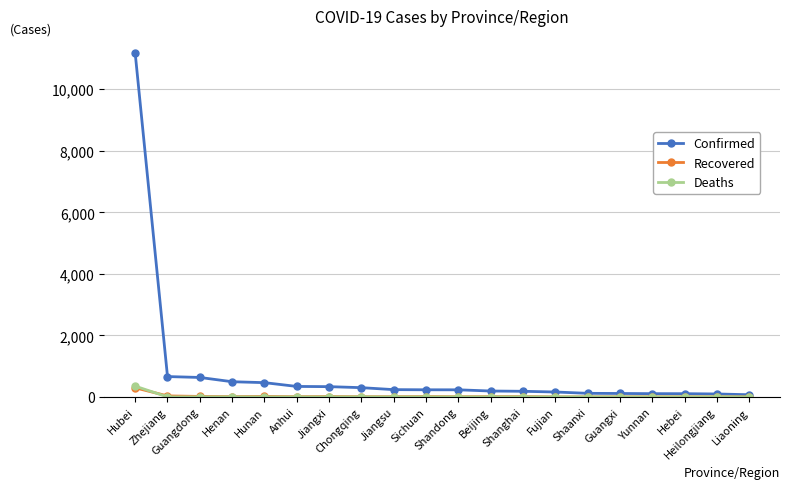

True or false: Deaths has more than 1 interior local peaks.

True